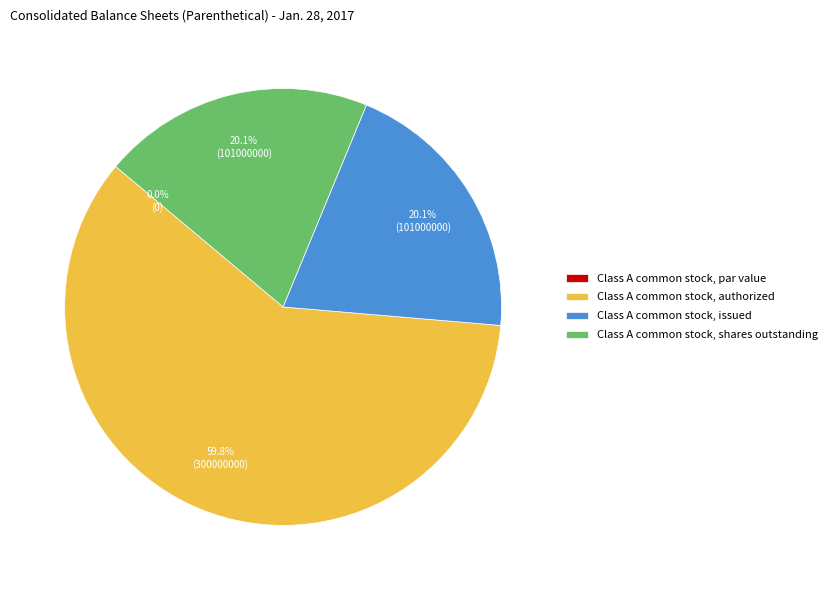

Which slice is the largest?

Class A common stock, authorized